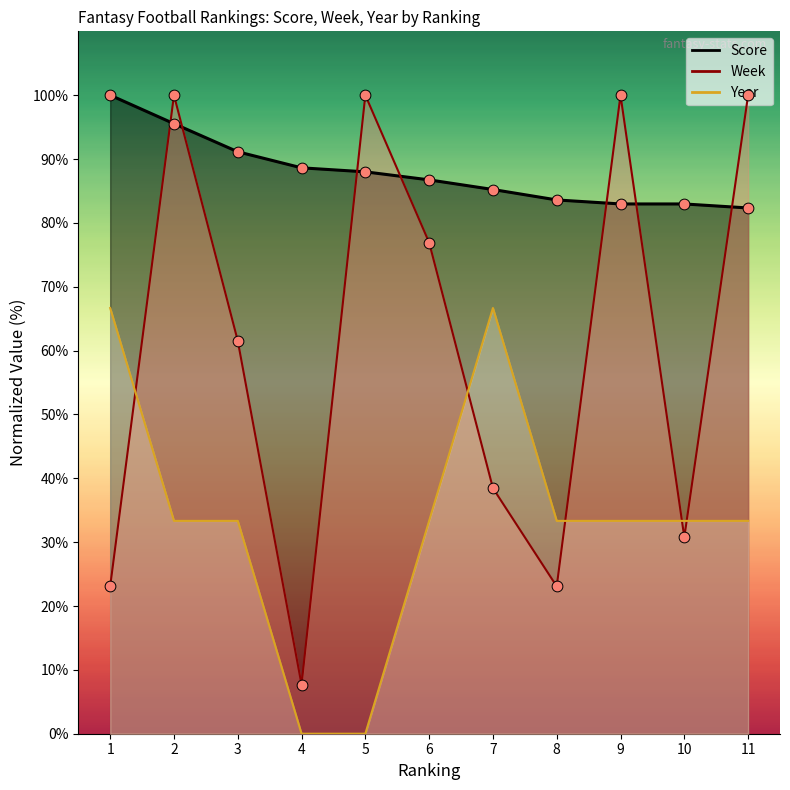

Which series reaches the minimum Y coordinate?

Year